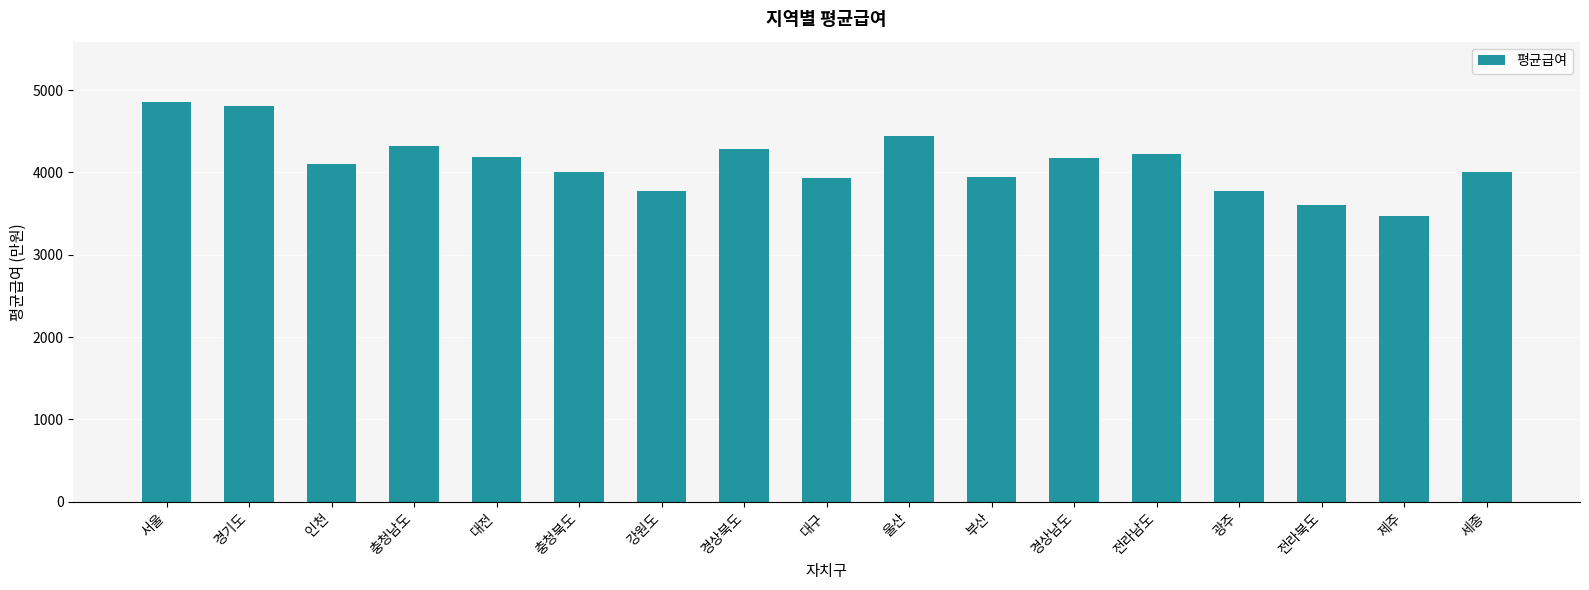

What is the difference between the values at 경기도 and 강원도?

1040